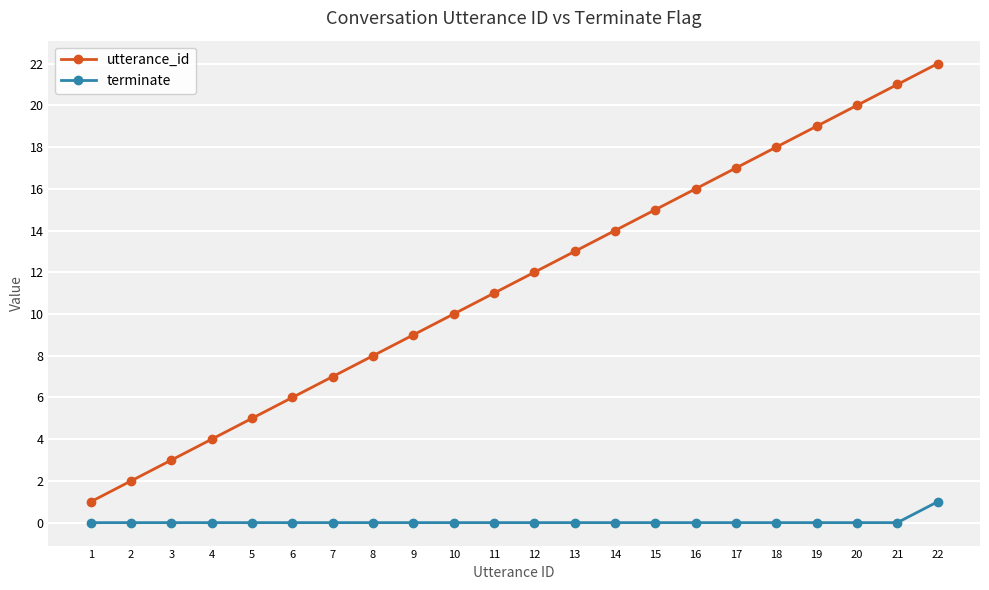

Reading left to right, extract all data points from this chart.

utterance_id: 1	2	3	4	5	6	7	8	9	10	11	12	13	14	15	16	17	18	19	20	21	22
terminate: 0	0	0	0	0	0	0	0	0	0	0	0	0	0	0	0	0	0	0	0	0	1